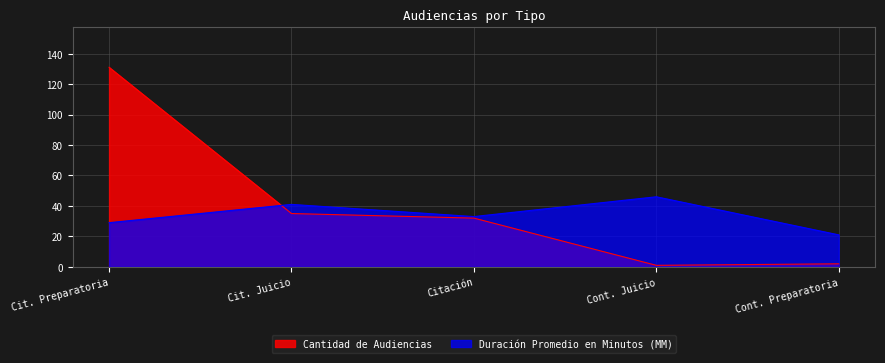

How many lines are shown in the chart?

2